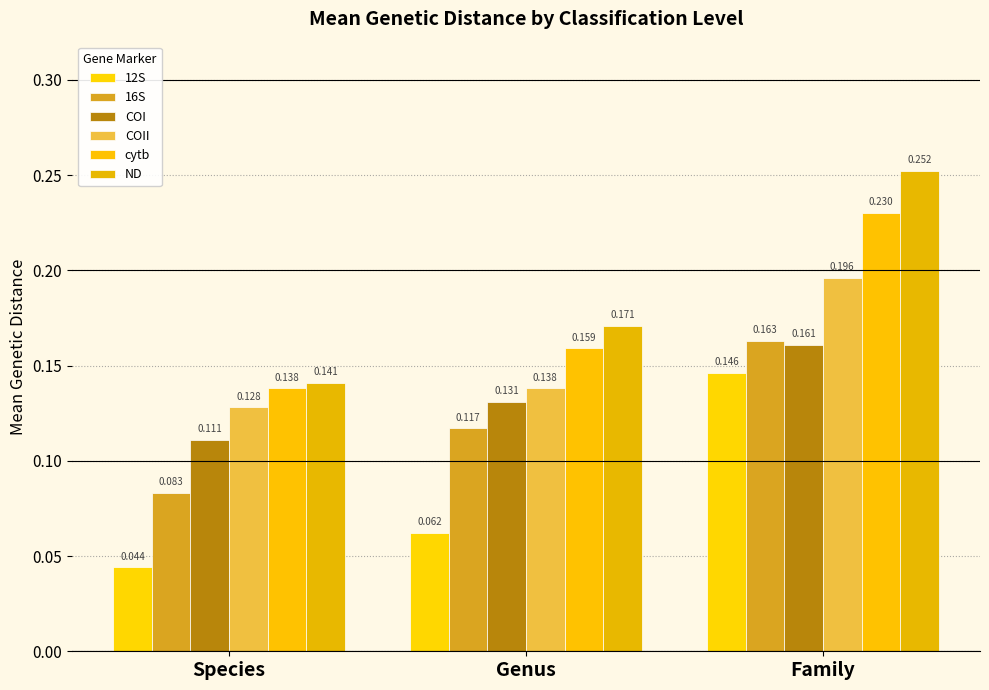

At which label is COII closest to 0?

Species